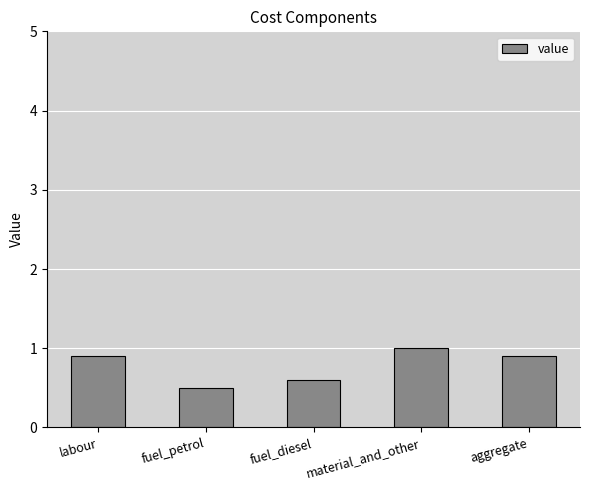

What is the difference between the values at aggregate and fuel_petrol?

0.4